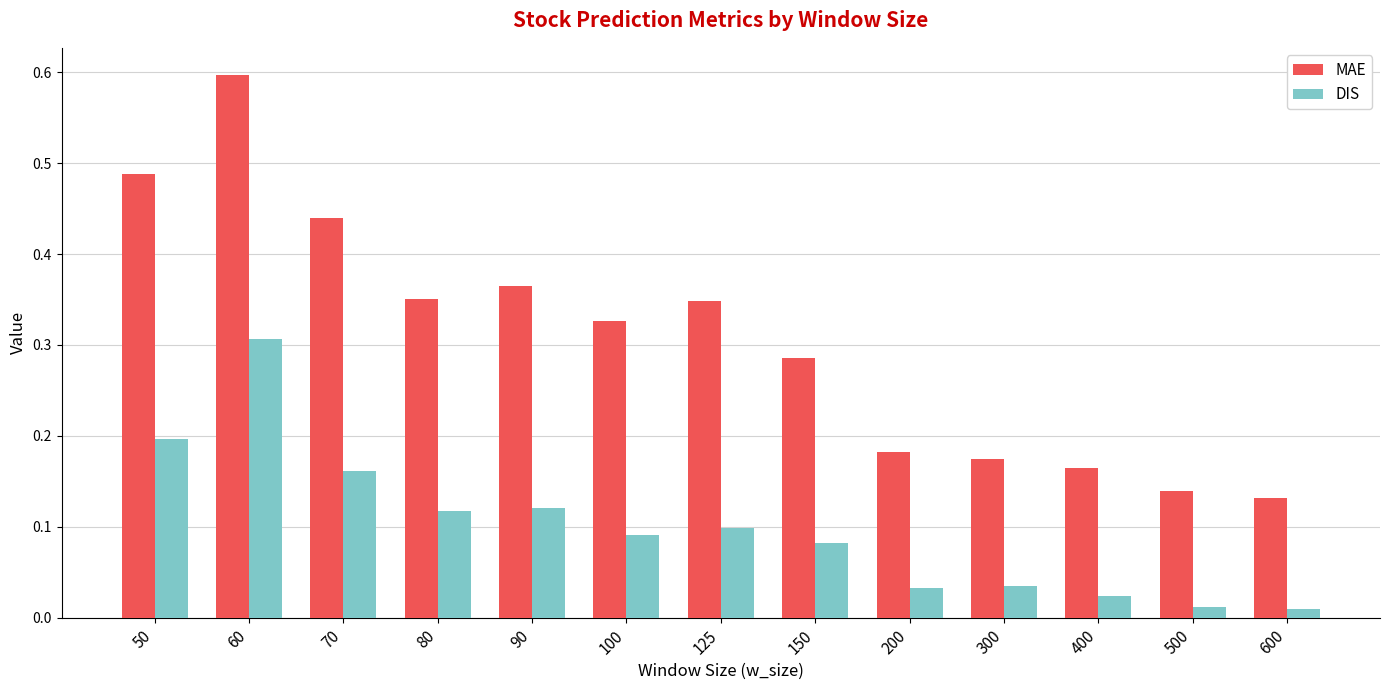

Which series changed the most between 50 and 90?

MAE